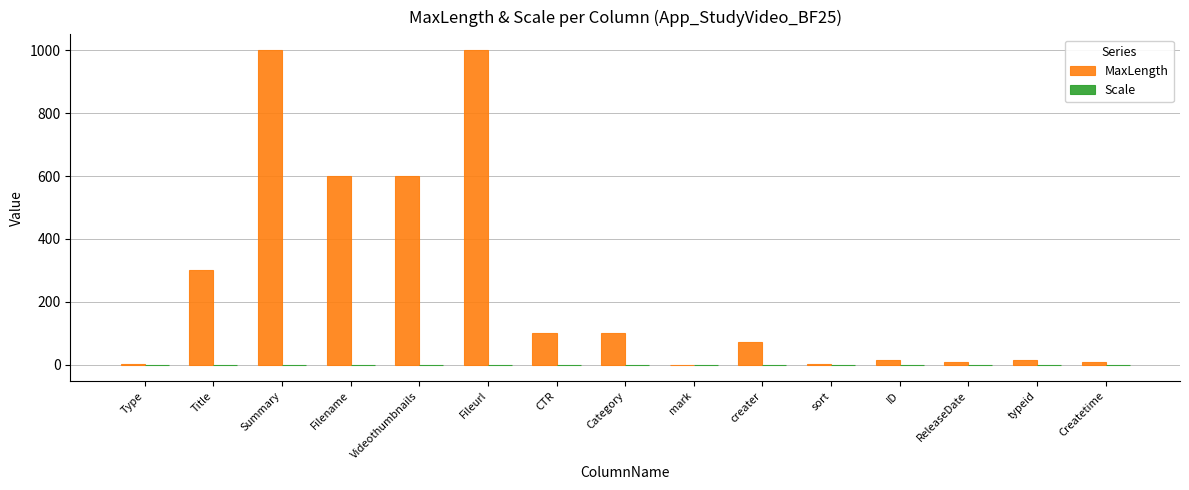

Are the bars grouped side by side (vs. stacked)?

No